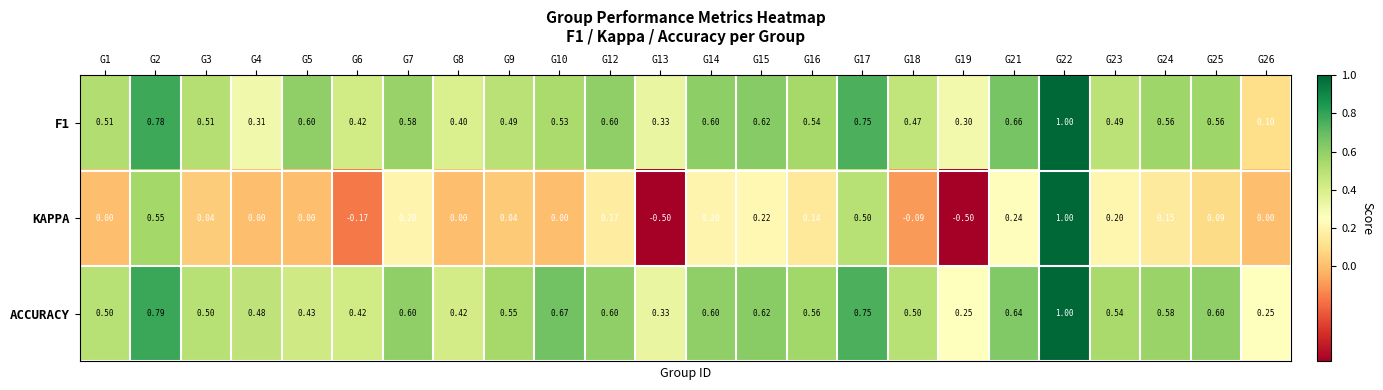

Which series changed the most between G5 and G9?

ACCURACY